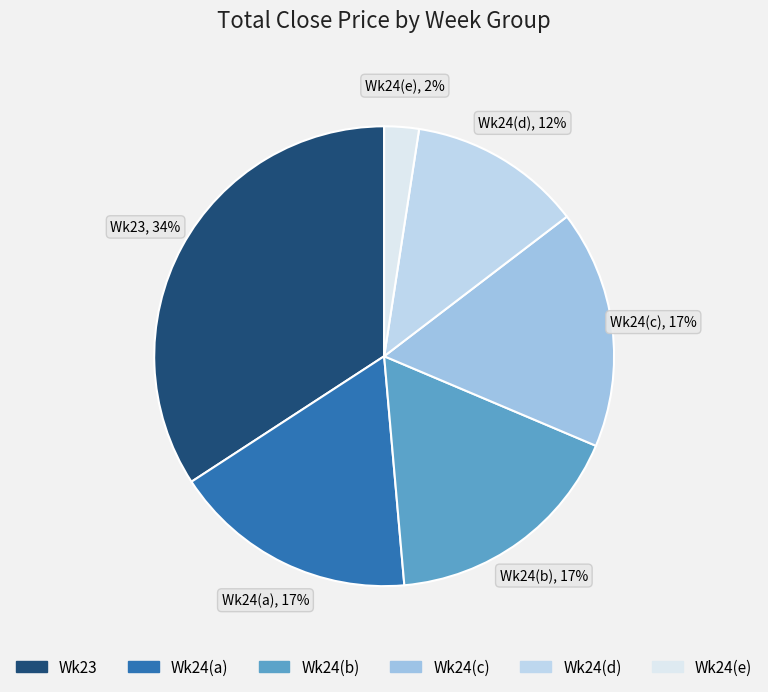

Does Wk24(a) represent more than half of the total?

No